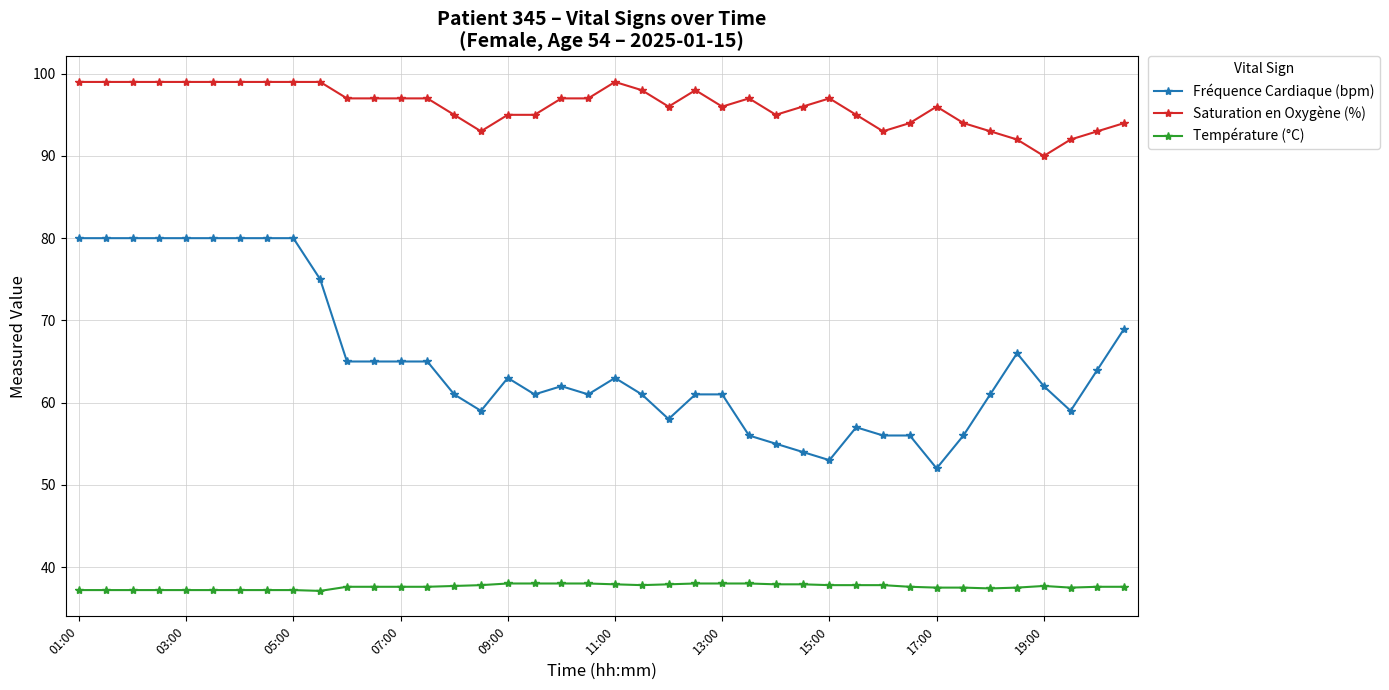

What is the maximum value shown in the chart?

99.0